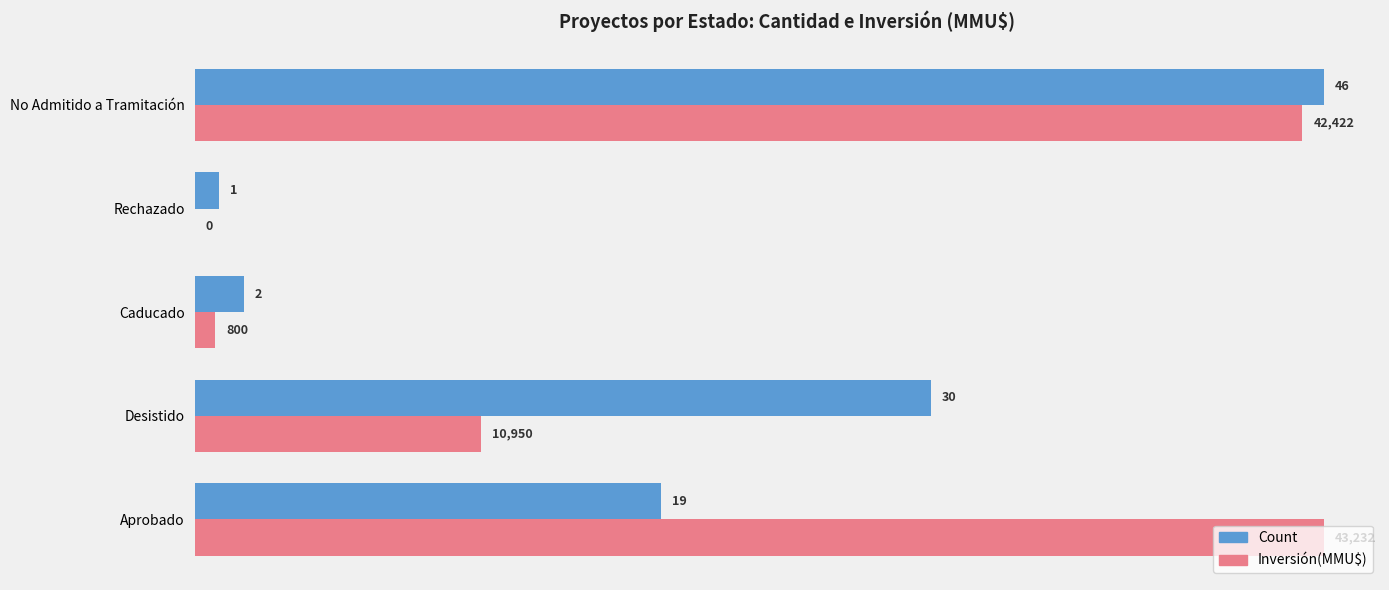

What is the sum of the Count values at Desistido and No Admitido a Tramitación?

76.0